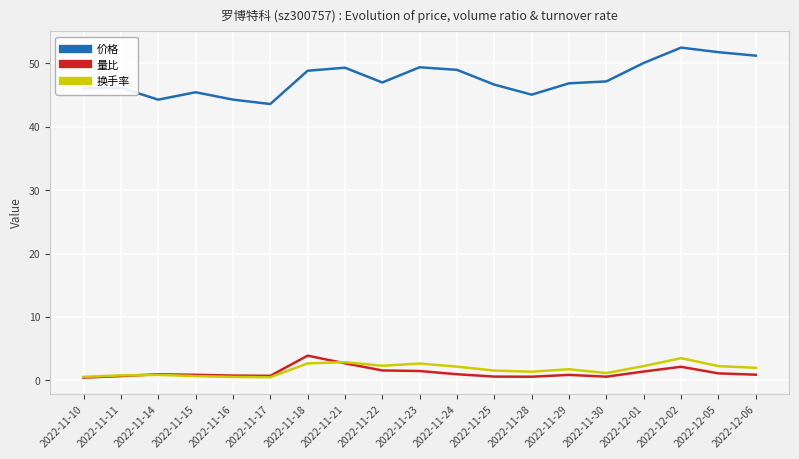

True or false: 价格 and 换手率 cross at least once.

False